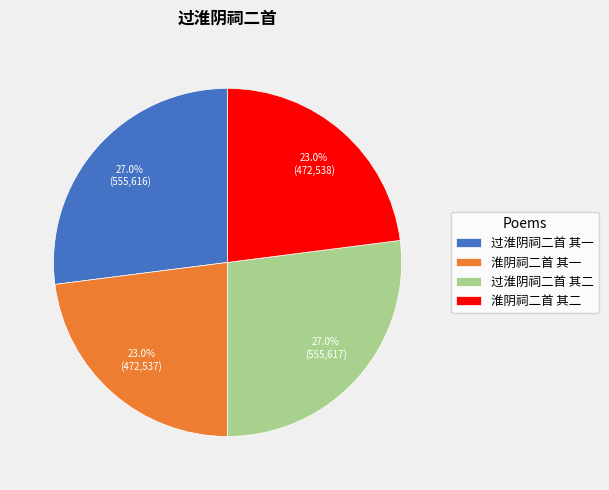

Combined, what portion of the pie is 过淮阴祠二首 其二 and 淮阴祠二首 其二?

50.0%